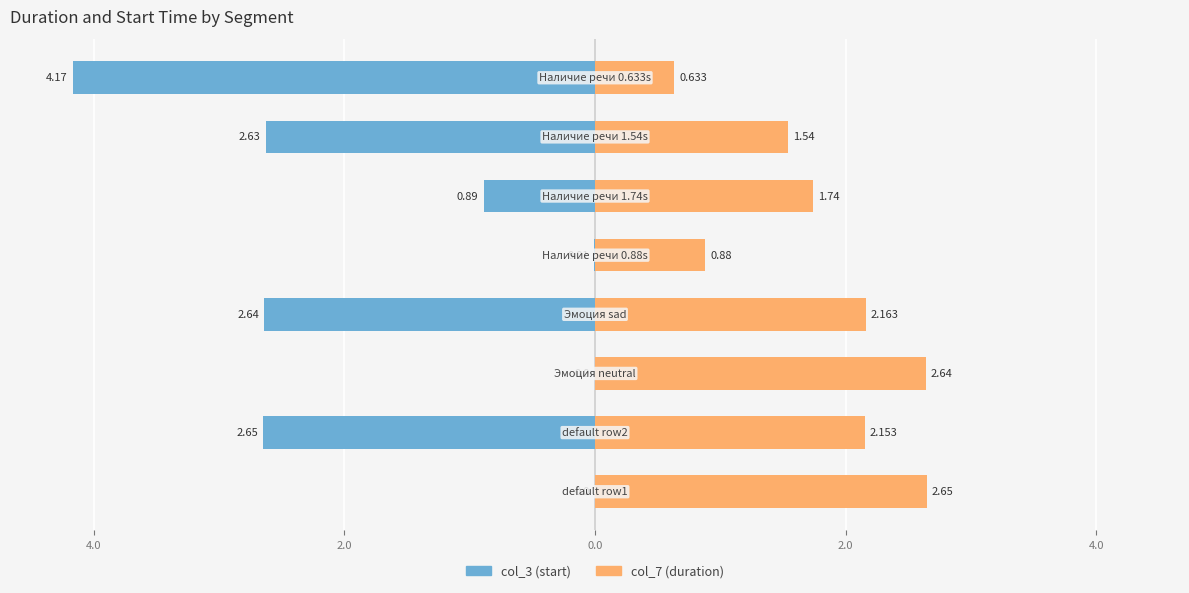

Reading left to right, what are all the values shown in this chart?

col_3 (start): 0.0	-2.6	0.0	-2.6	-0.0	-0.9	-2.6	-4.2
col_7 (duration): 2.6	2.2	2.6	2.2	0.9	1.7	1.5	0.6